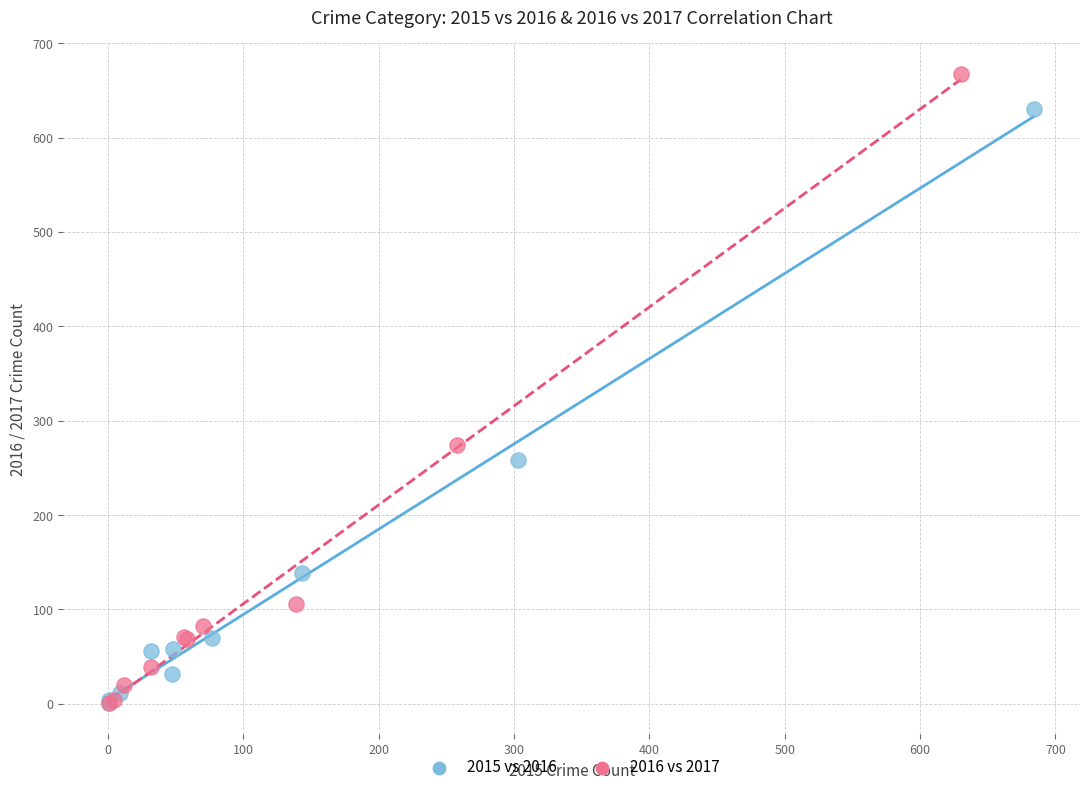

Which series reaches the maximum Y coordinate?

2016 vs 2017